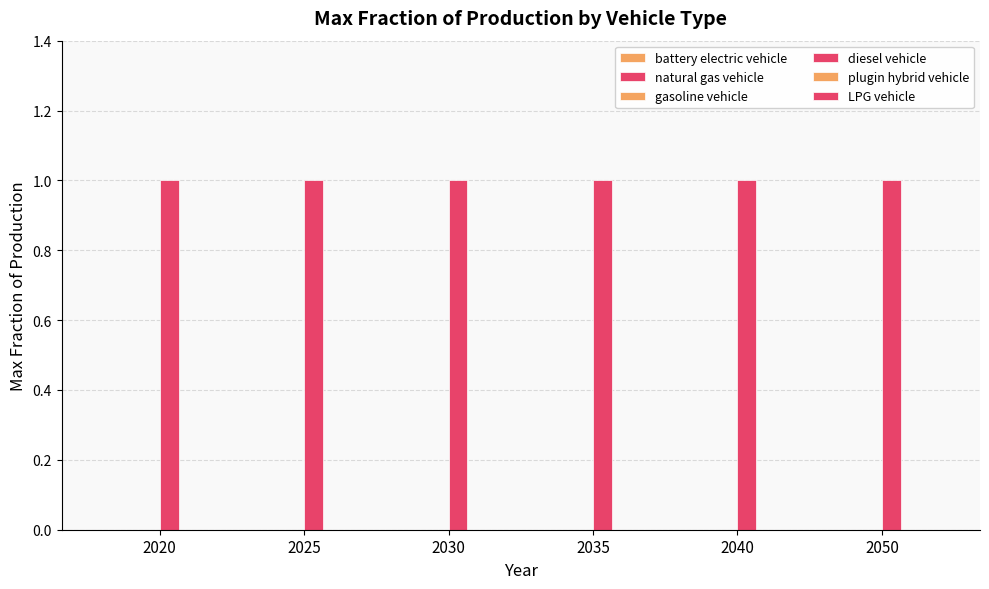

Reading left to right, what are all the values shown in this chart?

battery electric vehicle: 2020=0	2025=0	2030=0	2035=0	2040=0	2050=0
natural gas vehicle: 2020=0	2025=0	2030=0	2035=0	2040=0	2050=0
gasoline vehicle: 2020=0	2025=0	2030=0	2035=0	2040=0	2050=0
diesel vehicle: 2020=1	2025=1	2030=1	2035=1	2040=1	2050=1
plugin hybrid vehicle: 2020=0	2025=0	2030=0	2035=0	2040=0	2050=0
LPG vehicle: 2020=0	2025=0	2030=0	2035=0	2040=0	2050=0